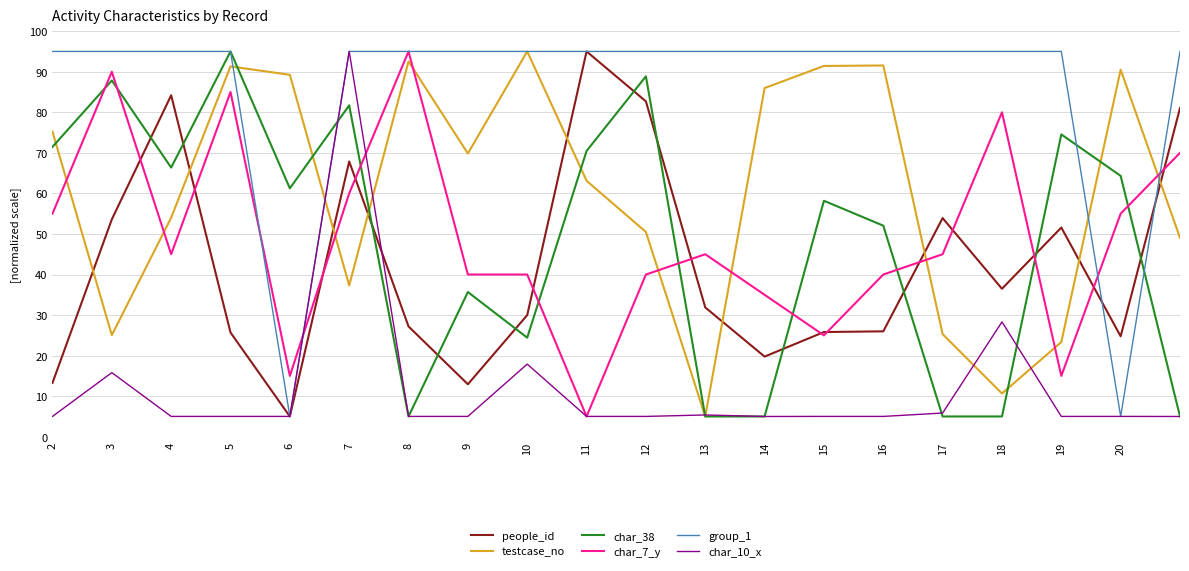

Which series has the largest total across all categories?

group_1